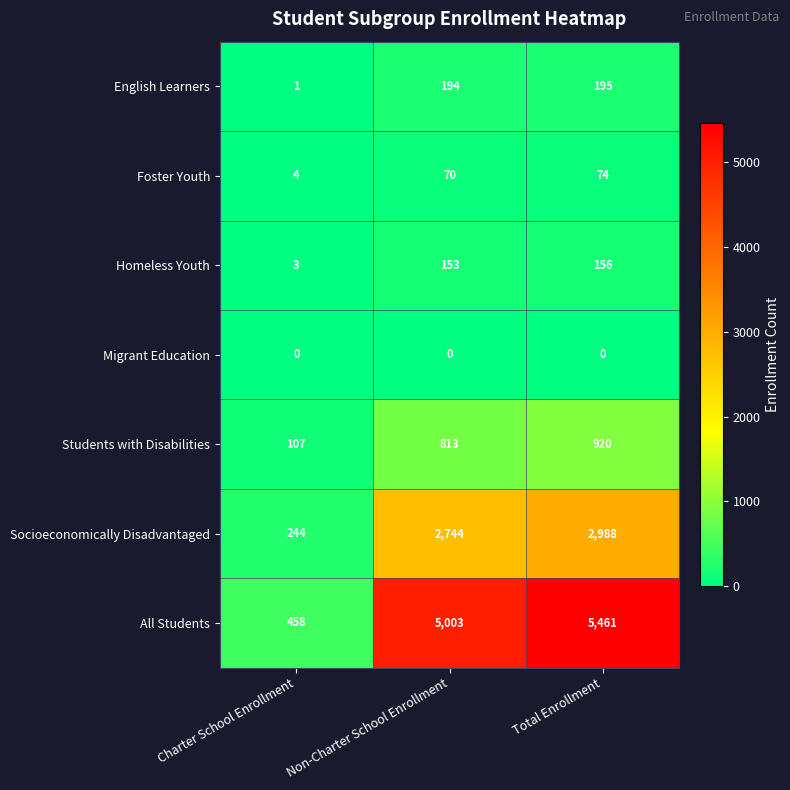

Between Non-Charter School Enrollment and Total Enrollment, which series saw the biggest shift?

All Students